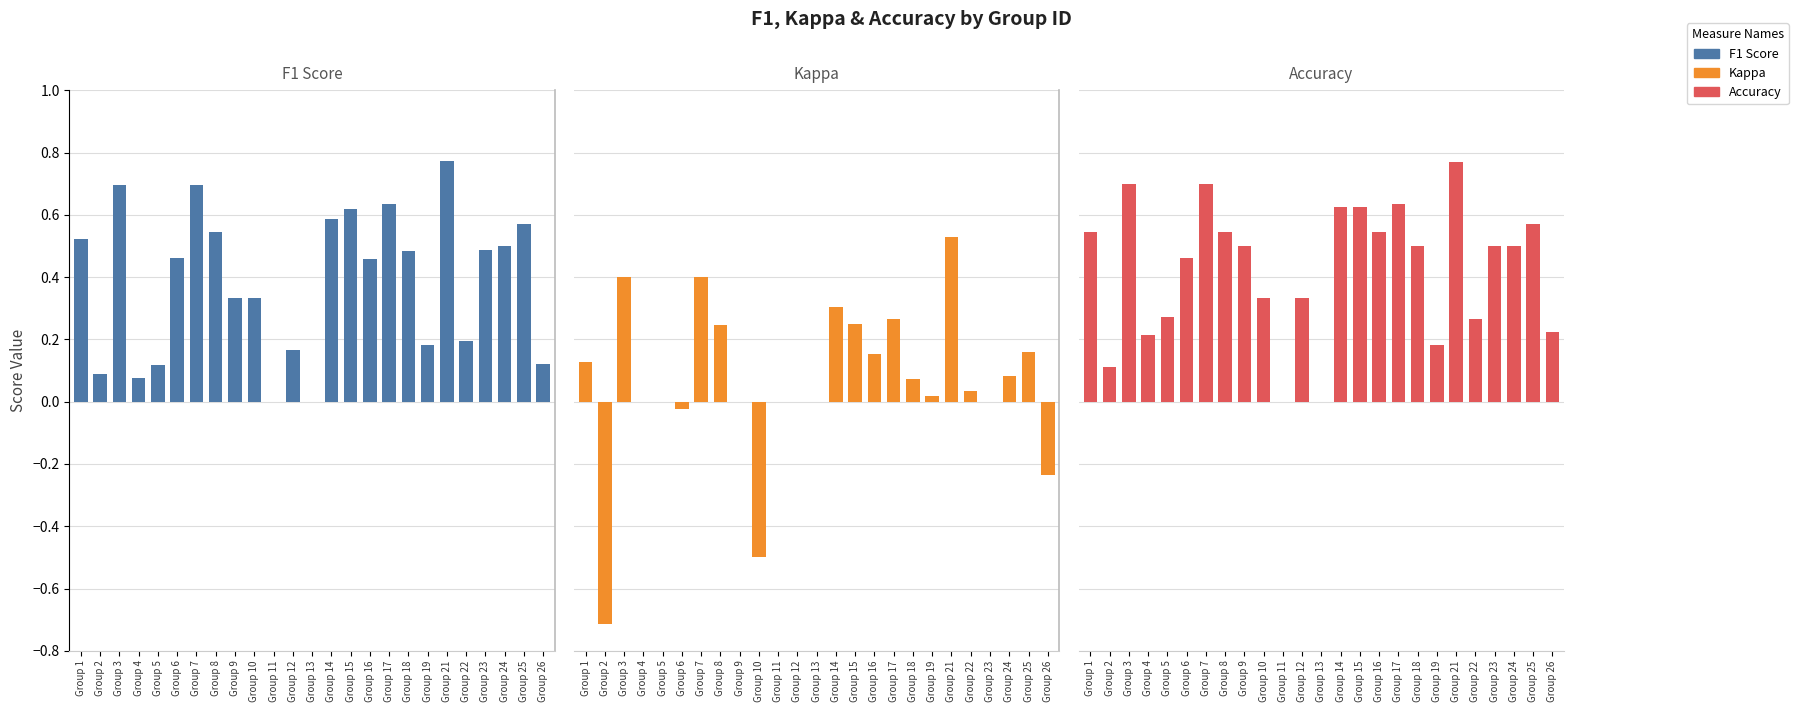

Are the bars horizontal?

No